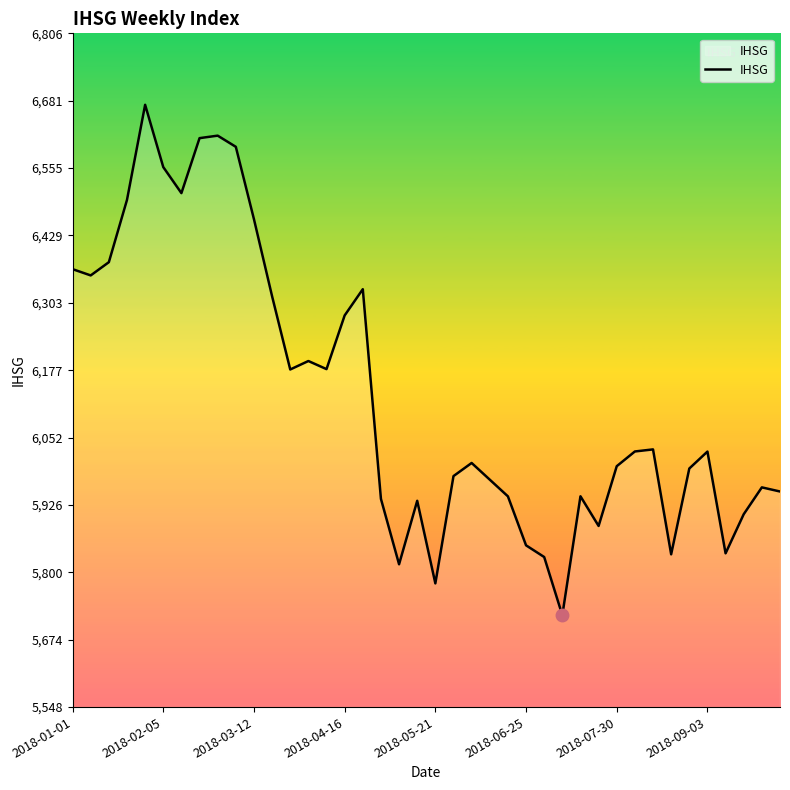

What is the minimum value shown in the chart?

5719.9